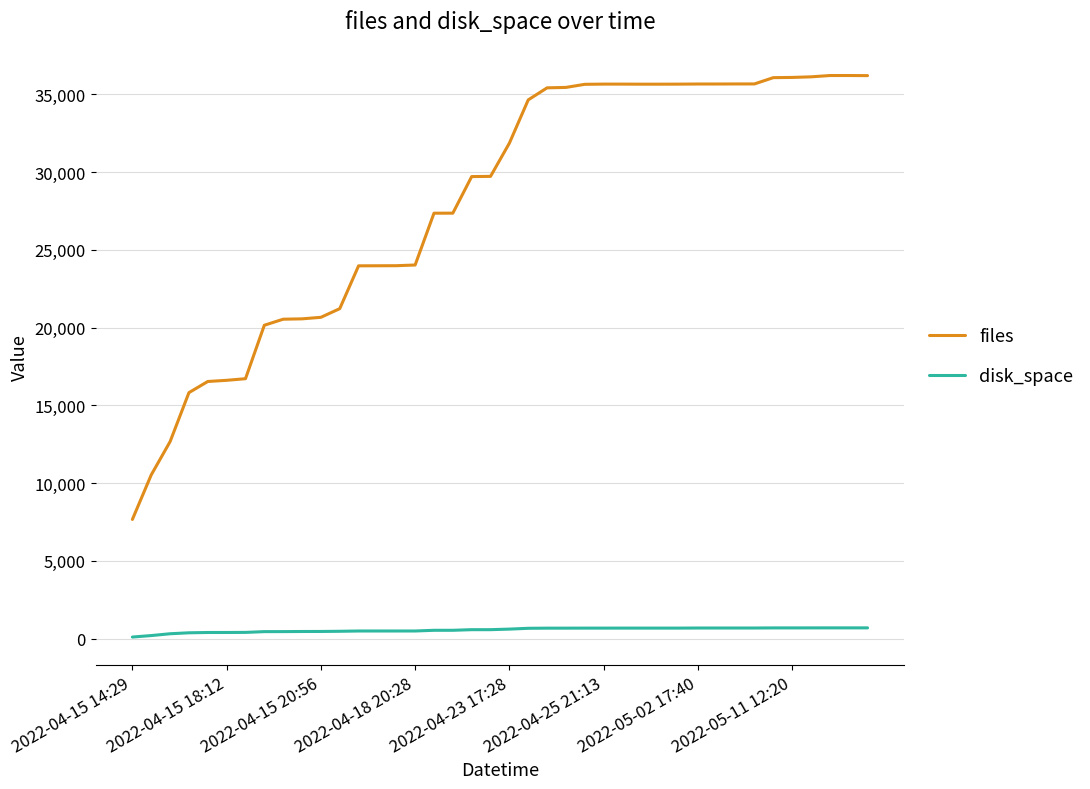

What is the maximum value shown in the chart?

36208.0